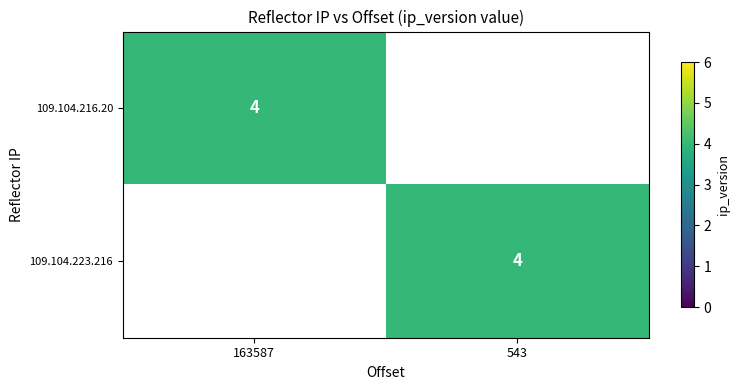

The value of 109.104.216.20 at 163587 is 2. True or false?

False